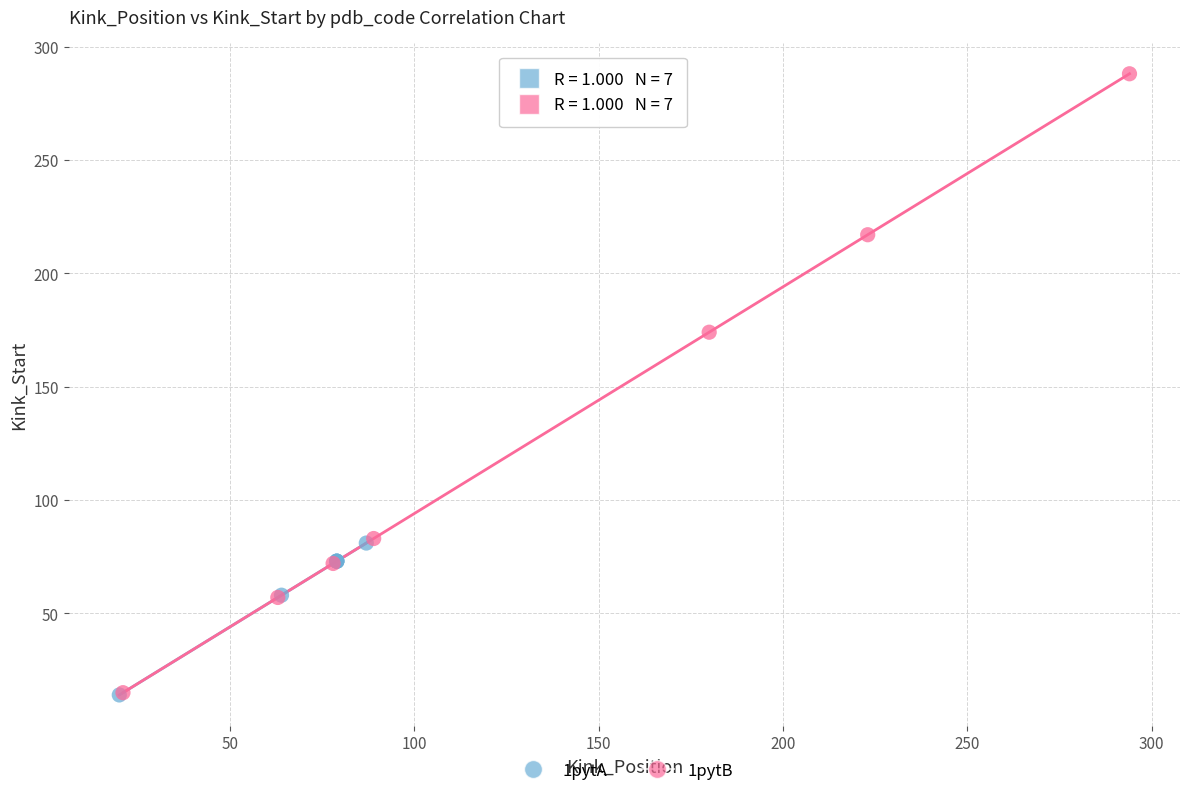

Which series contains the highest Y value?

1pytB